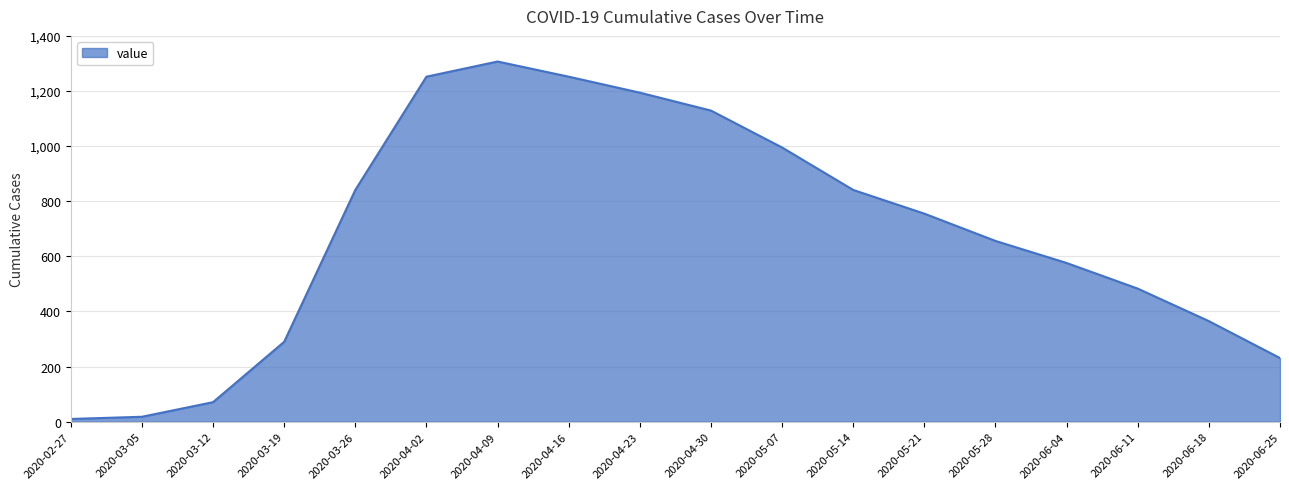

How many distinct data groups are displayed?

1